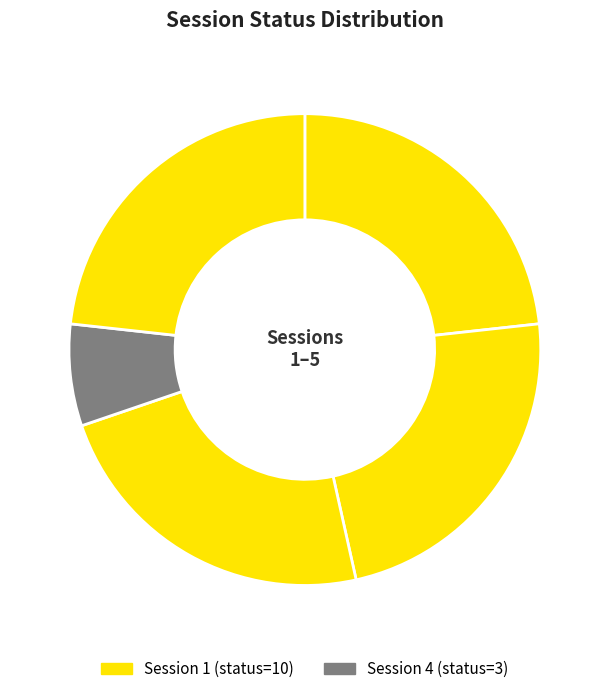

To the nearest percent, what is the difference between the largest and smallest slice percentages?

16%